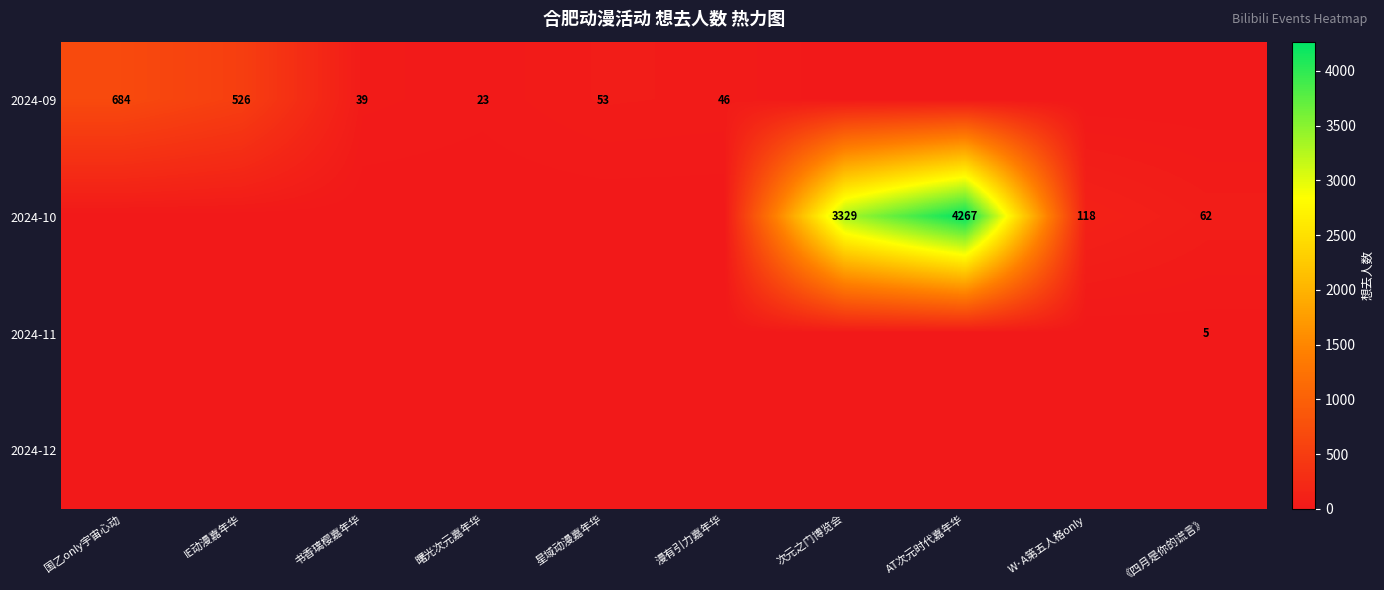

True or false: 2024-10 has a value of 62 at 《四月是你的谎言》.

True